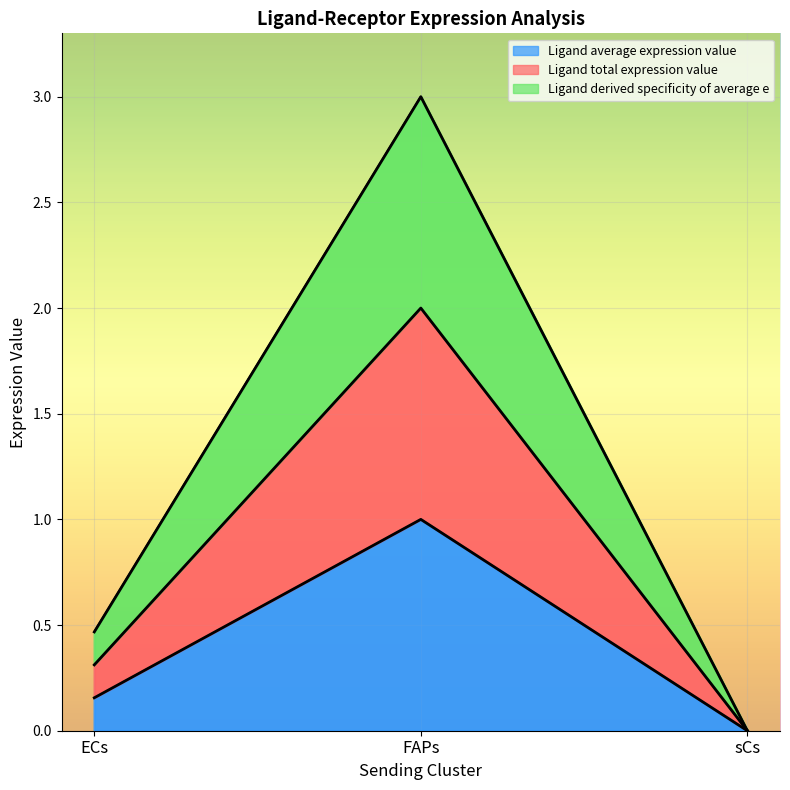

Is the value of Ligand derived specificity of total exp at ECs greater than the value of Edge average expression weight at sCs?

Yes